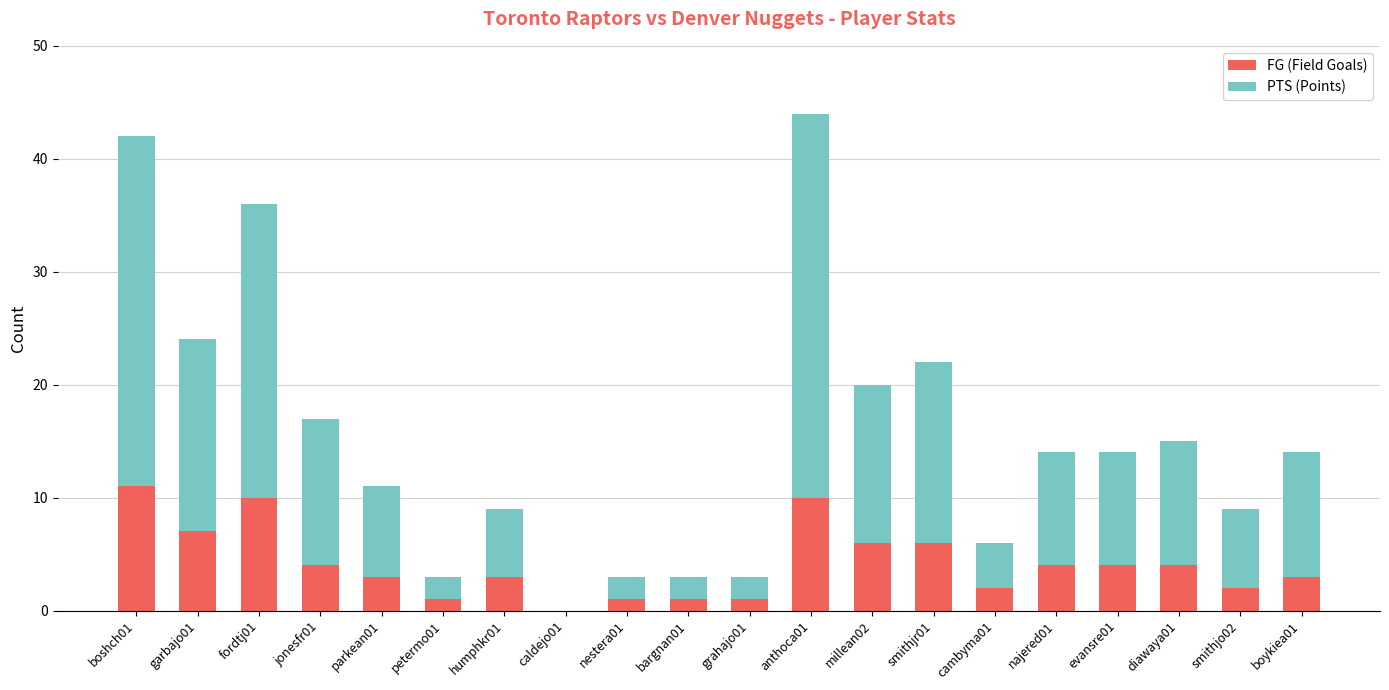

What is the highest value of the FG (Field Goals) series?

11